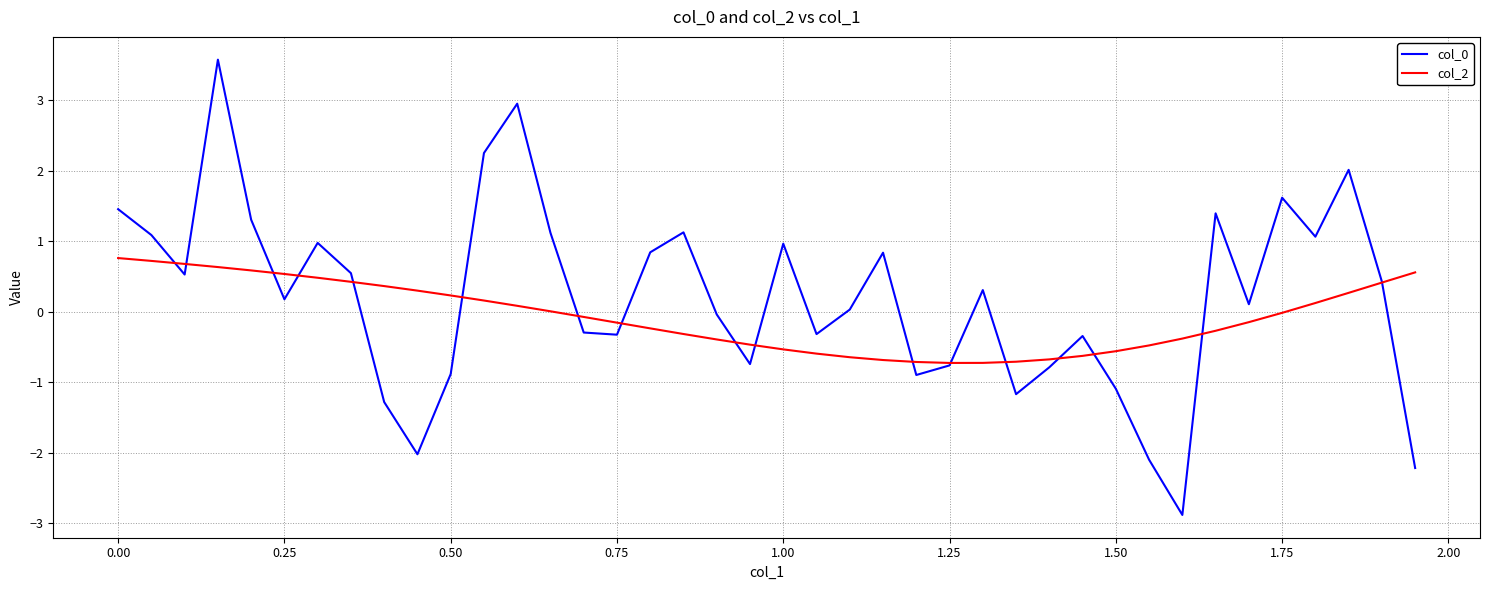

What is the smallest value displayed?

-2.9